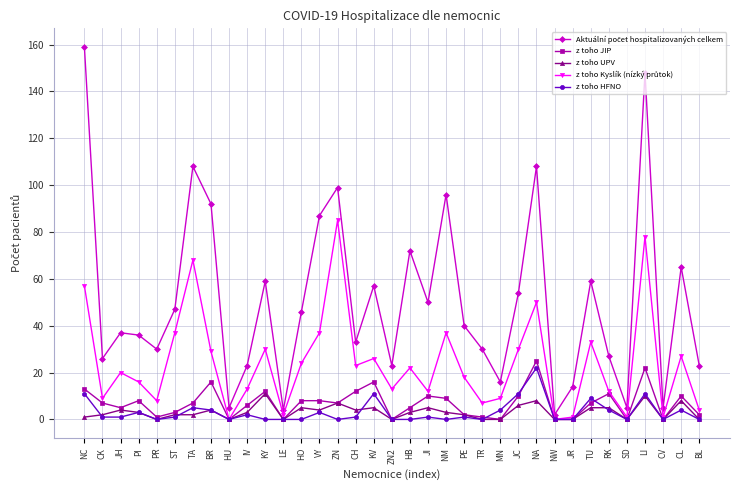

What is the spread (max minus min) of values at KV?

52